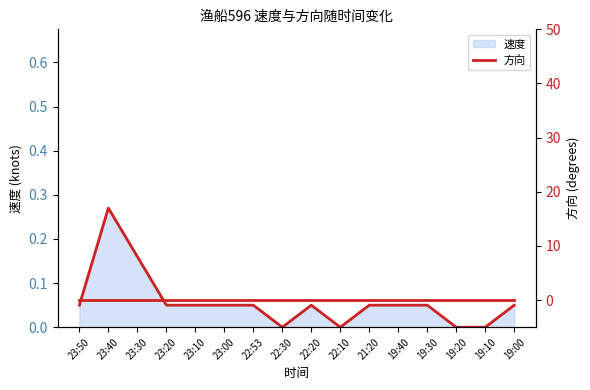

Reading left to right, what are all the values shown in this chart?

23:50=0.1	23:40=0.3	23:30=0.2	23:20=0.1	23:10=0.1	23:00=0.1	22:53=0.1	22:30=0.0	22:20=0.1	22:10=0.0	21:20=0.1	19:40=0.1	19:30=0.1	19:20=0.0	19:10=0.0	19:00=0.1